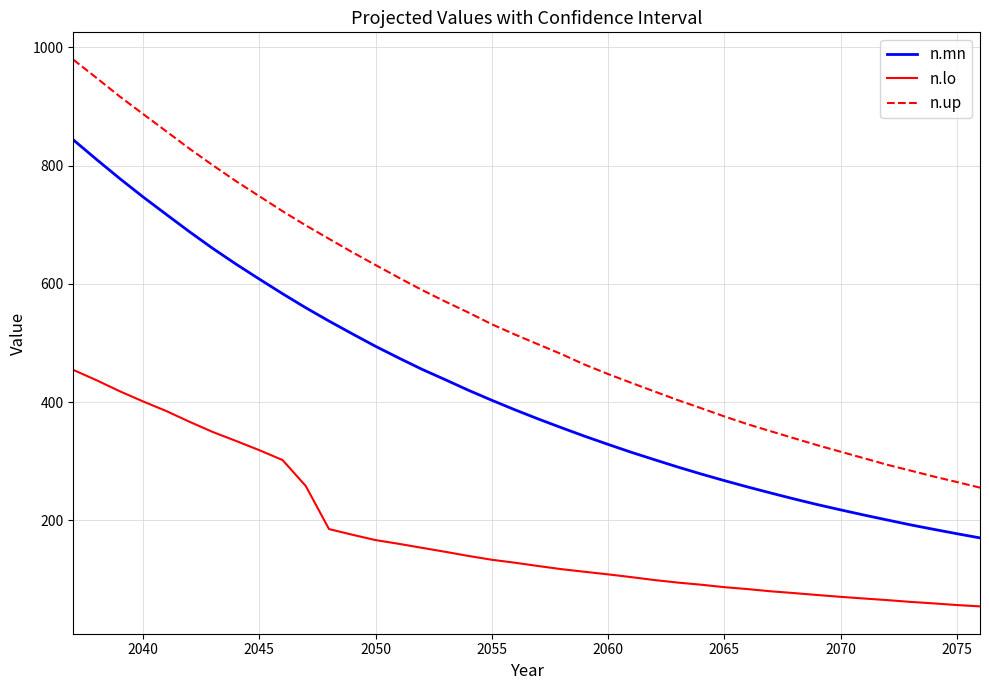

What is the minimum value shown in the chart?

54.6